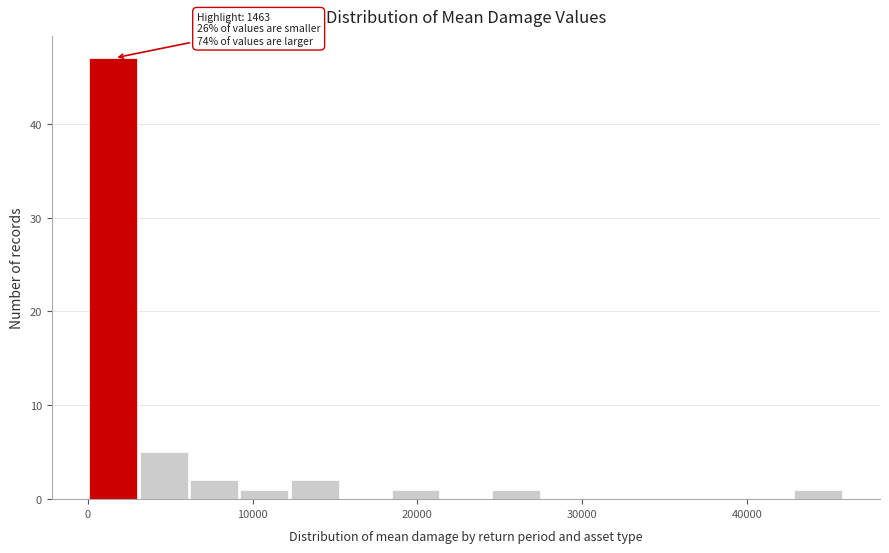

Around what value on the x-axis is the tallest bar? Give the approximate position of its centre, as read against the axis.

2000